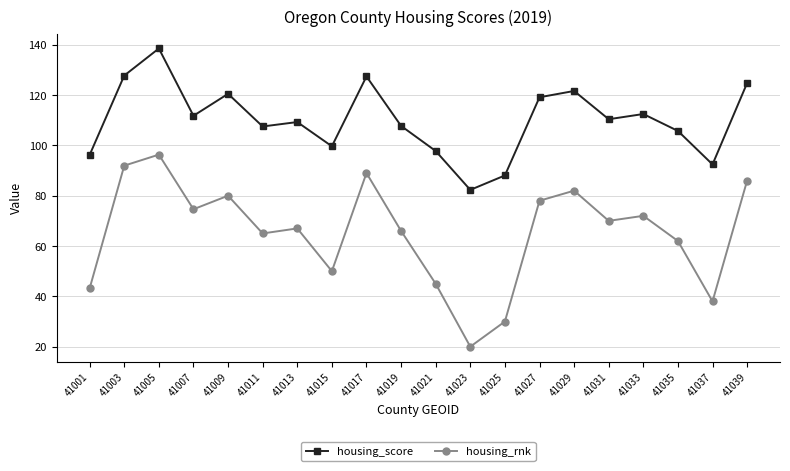

Where is housing_rnk nearest to the value 58?

41035